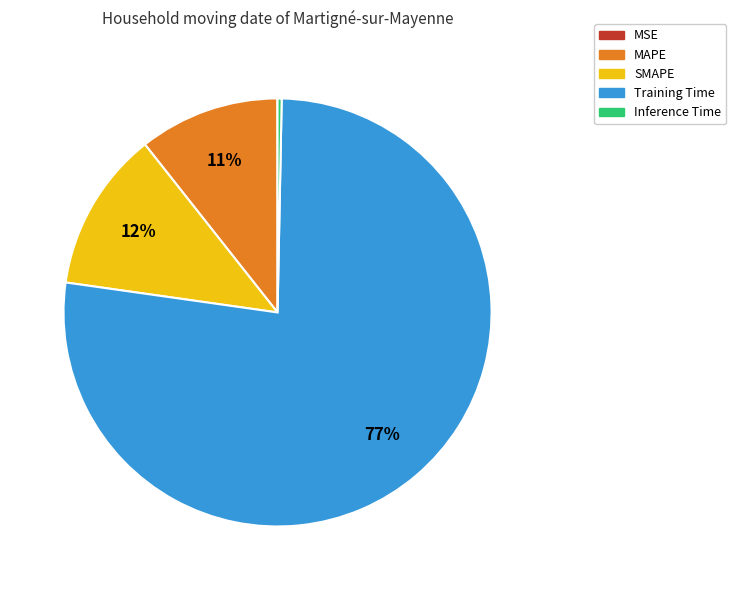

To the nearest percent, what is the average slice percentage?

20%